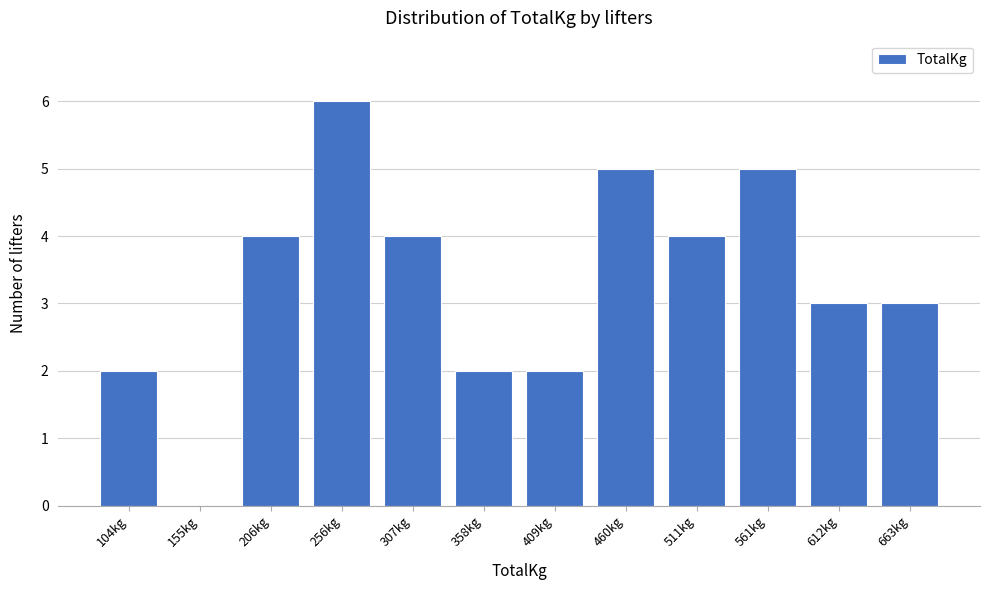

Reading left to right, what are all the values shown in this chart?

104kg=2	155kg=0	206kg=4	256kg=6	307kg=4	358kg=2	409kg=2	460kg=5	511kg=4	561kg=5	612kg=3	663kg=3